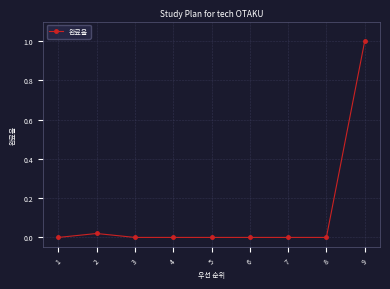

Count the number of data series in this chart.

1